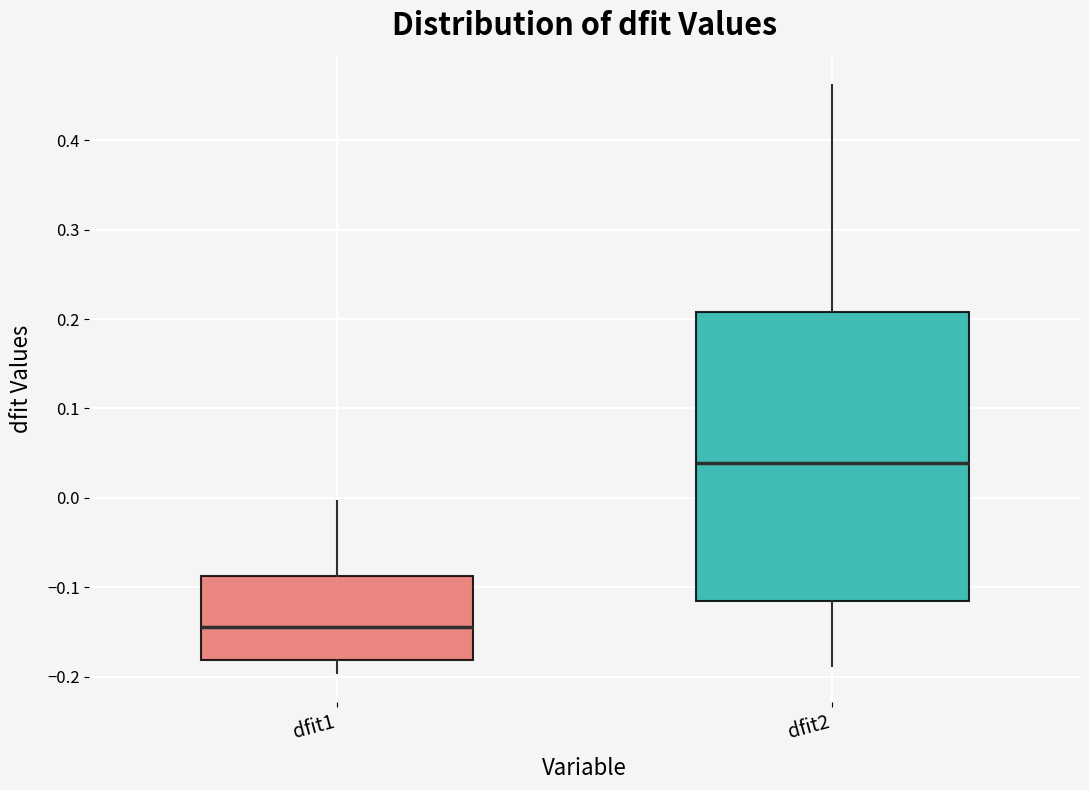

Reading left to right, transcribe this box plot: for each box, give where its median line is, the range the box spans, and where its two whiskers end, as read against the y-axis. The values are not printed on the chart, so give them approximately, as read against the axis.

dfit1: median -0.14, box -0.18 to -0.09, whiskers -0.20 to 0.00
dfit2: median 0.04, box -0.11 to 0.21, whiskers -0.19 to 0.46